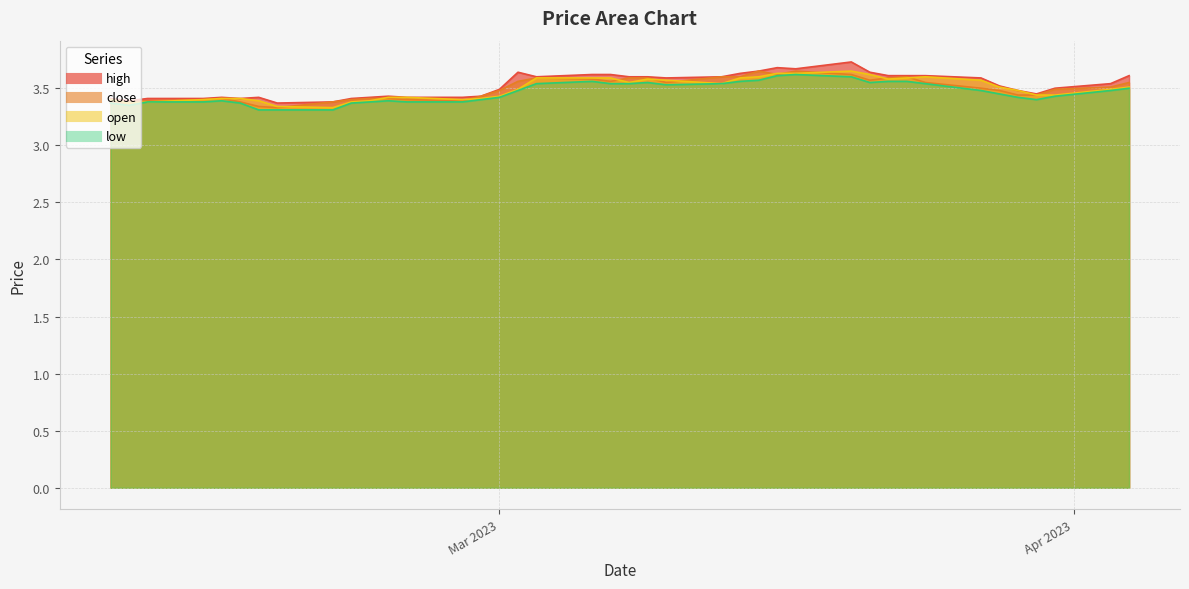

At how many categories does at least one series exceed 3?

40